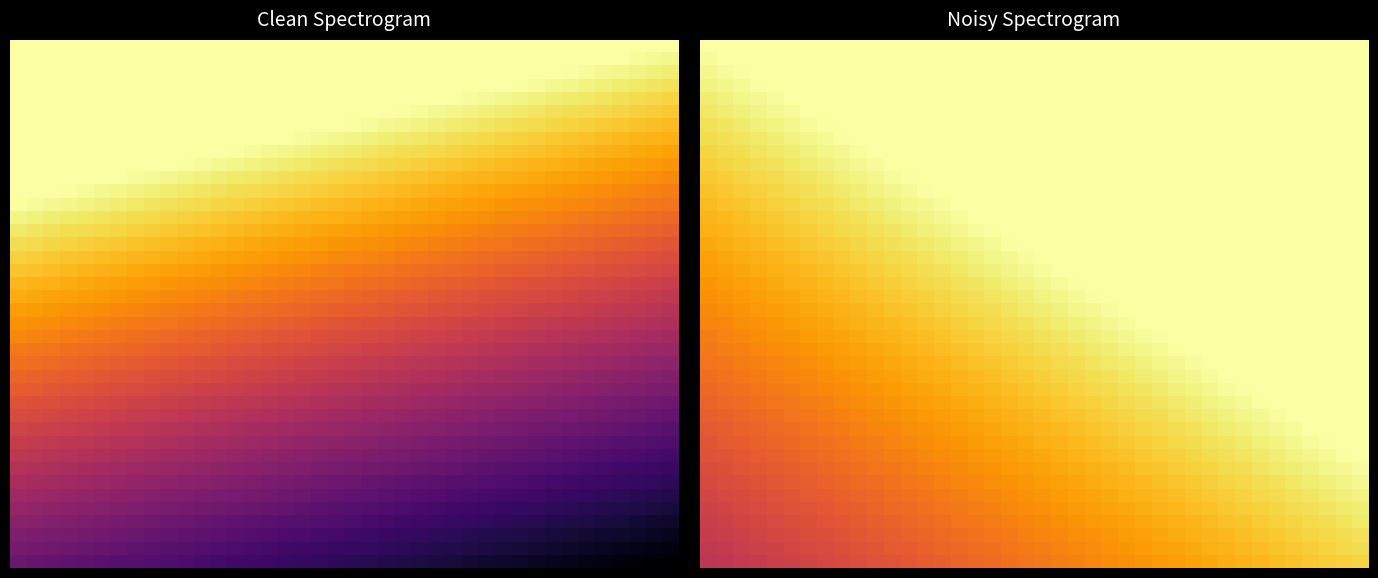

Which has a higher value, 25 or 28?

25